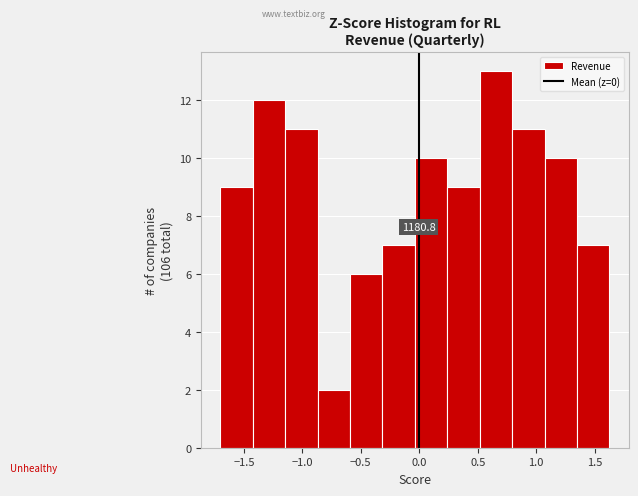

Which range on the x-axis has the tallest bar?

0.50 to 0.80